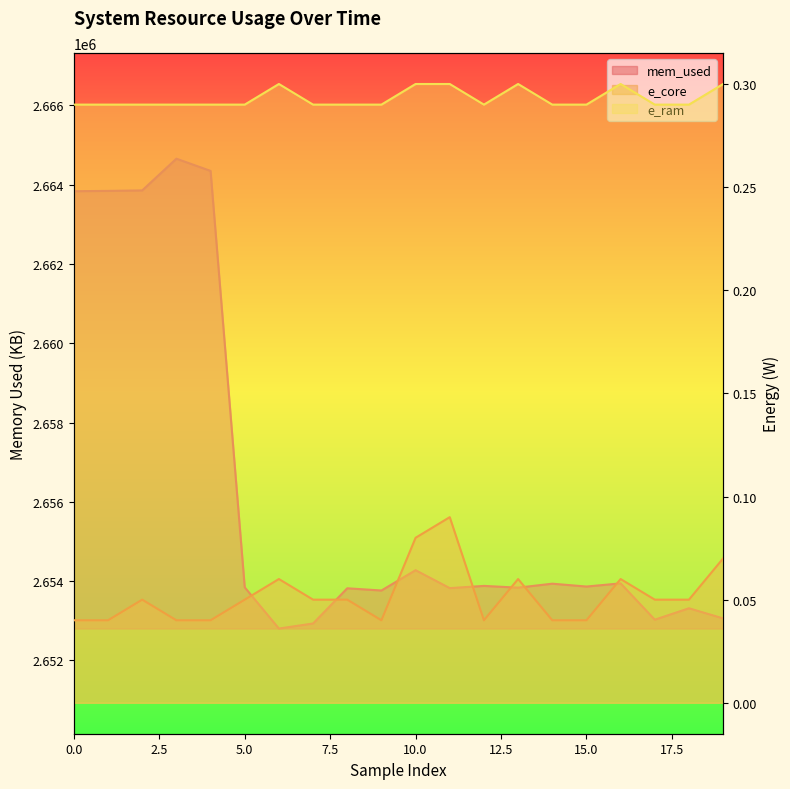

True or false: mem_used and e_ram cross at least once.

False